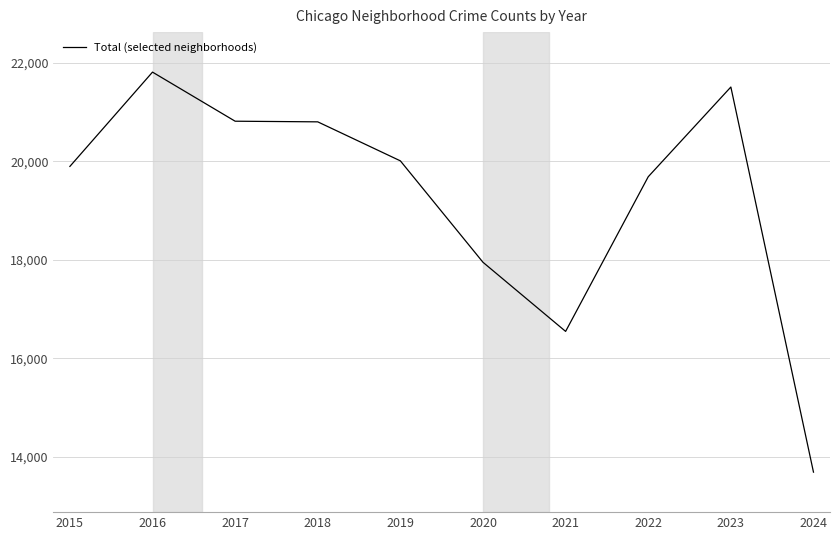

Read the value at 2015.

19900